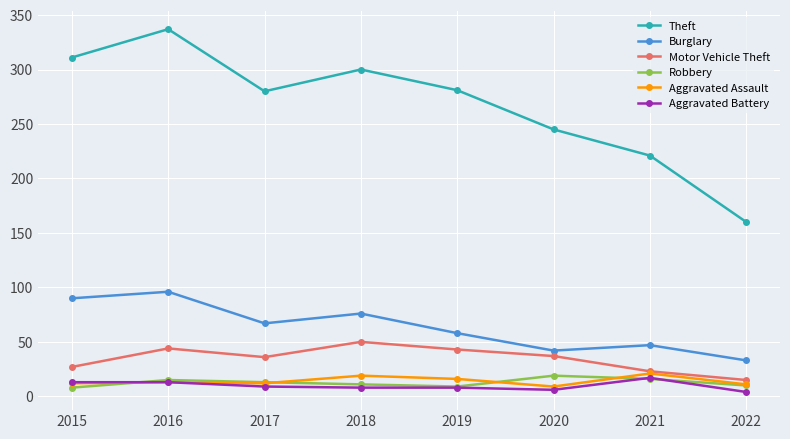

Which series has the largest total across all categories?

Theft